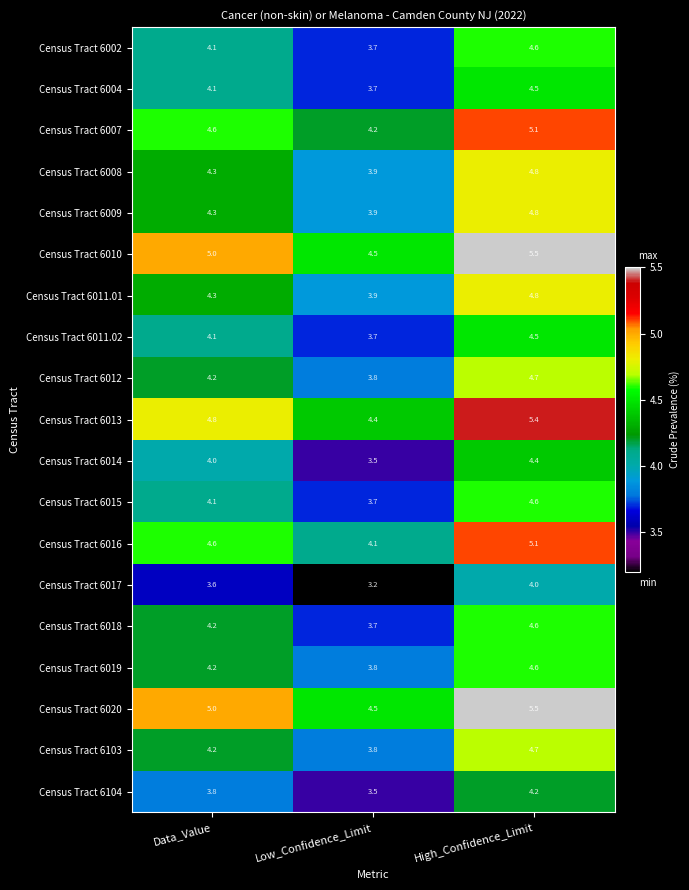

Between Data_Value and High_Confidence_Limit, which series saw the biggest shift?

Census Tract 6013